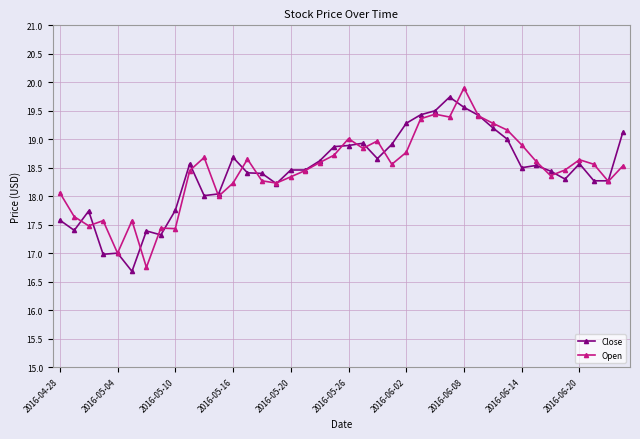

What is the minimum value for Open?

16.8